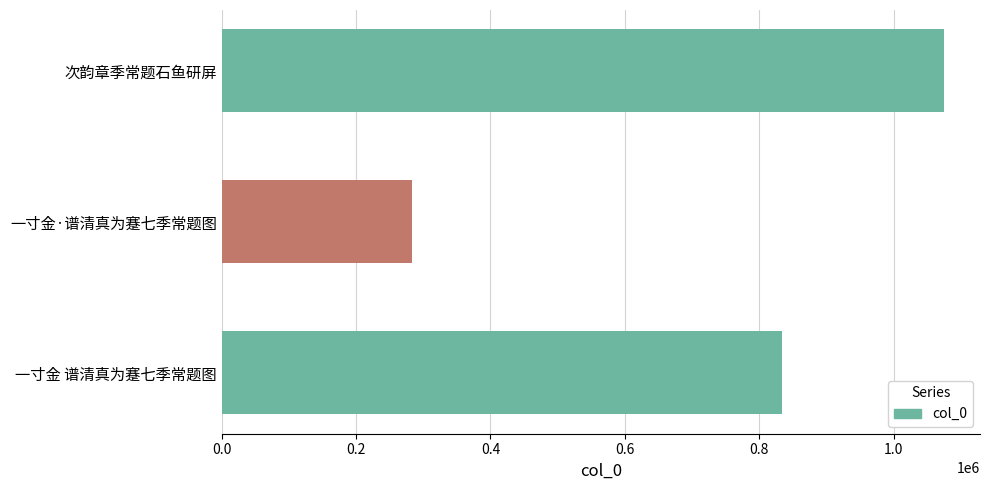

Reading top to bottom, what are all the values shown in this chart?

次韵章季常题石鱼研屏=1074878	一寸金·谱清真为蹇七季常题图=283306	一寸金 谱清真为蹇七季常题图=834376